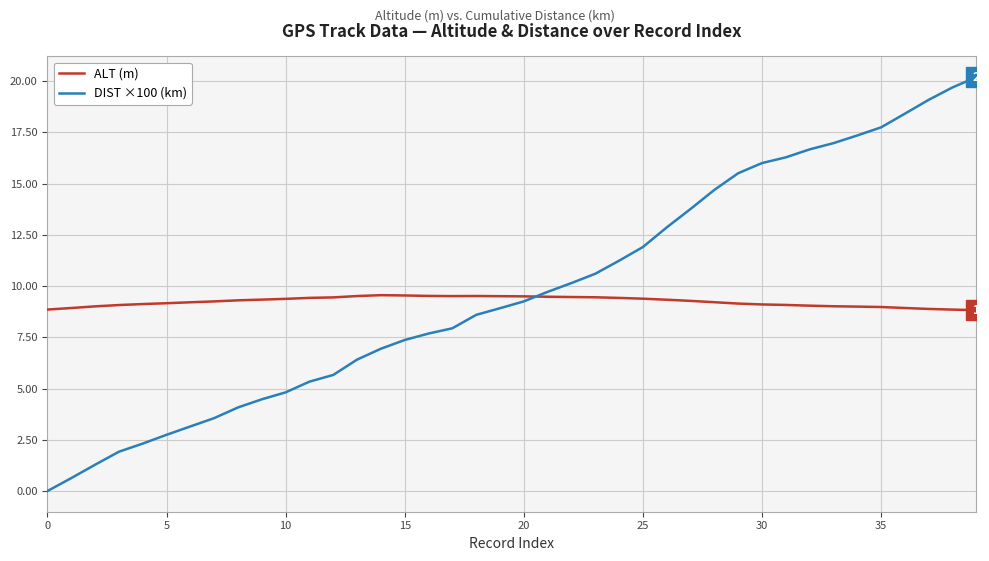

Which series ends up on top after the final intersection of DIST ×100 (km) and ALT (m)?

DIST ×100 (km)